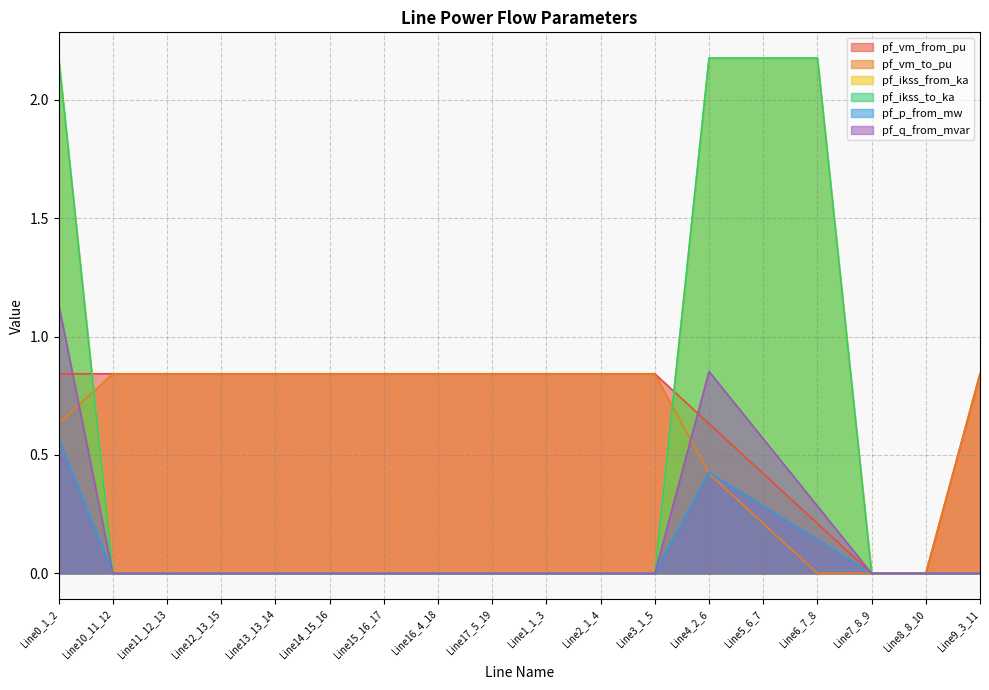

True or false: pf_ikss_from_ka and pf_p_from_mw intersect in this chart.

True